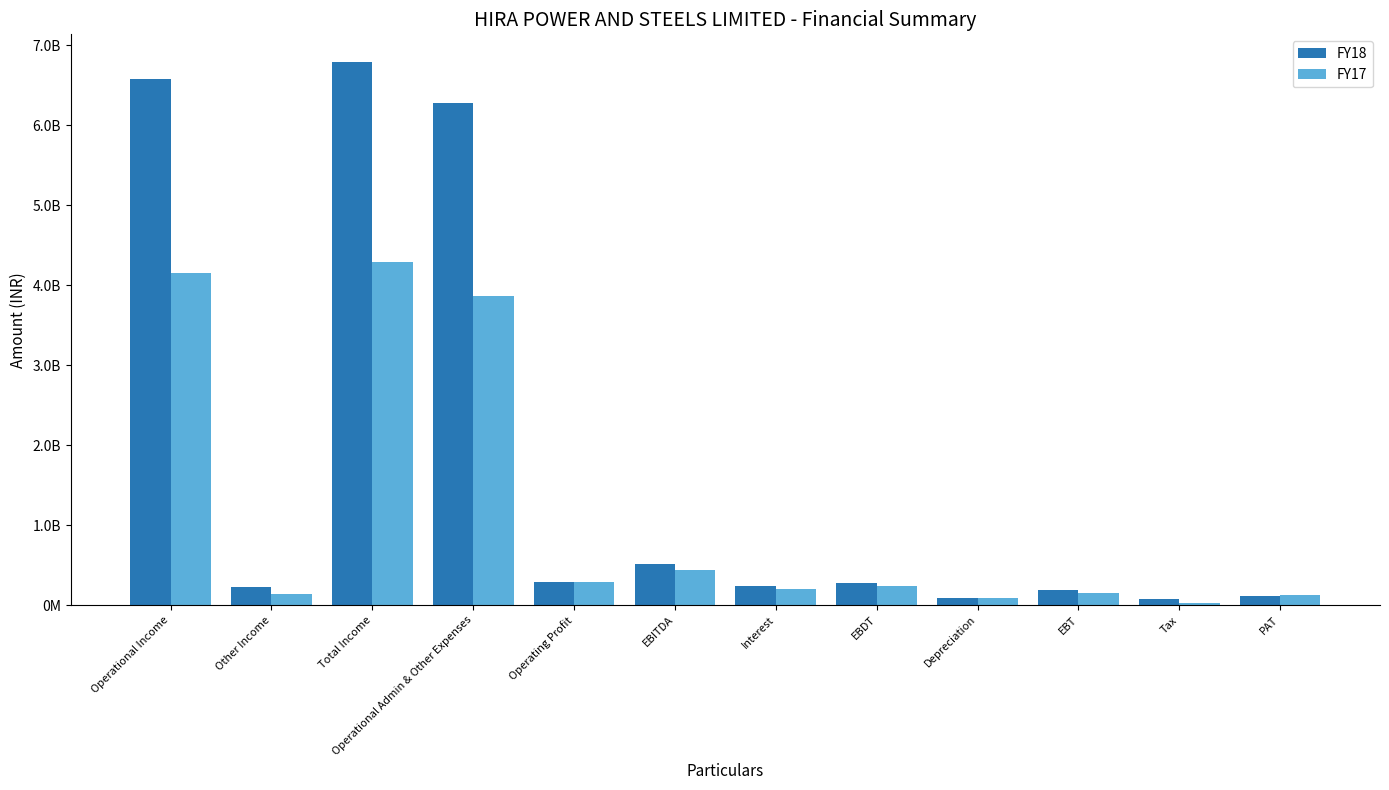

What is the sum of all FY18 values?

21671495369